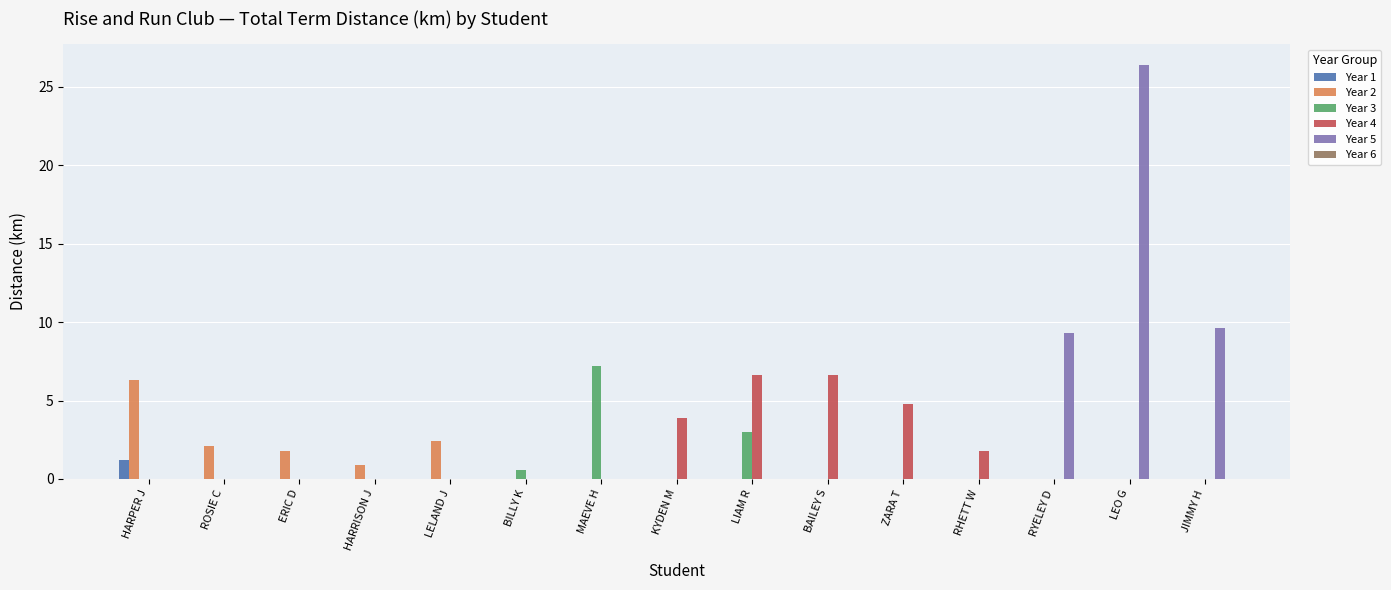

Which series changed the most between ZARA T and JIMMY H?

Year 5